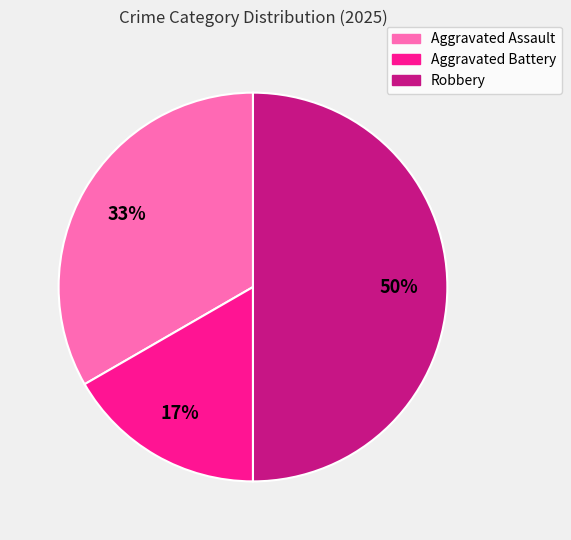

Count the number of slices in the pie.

3